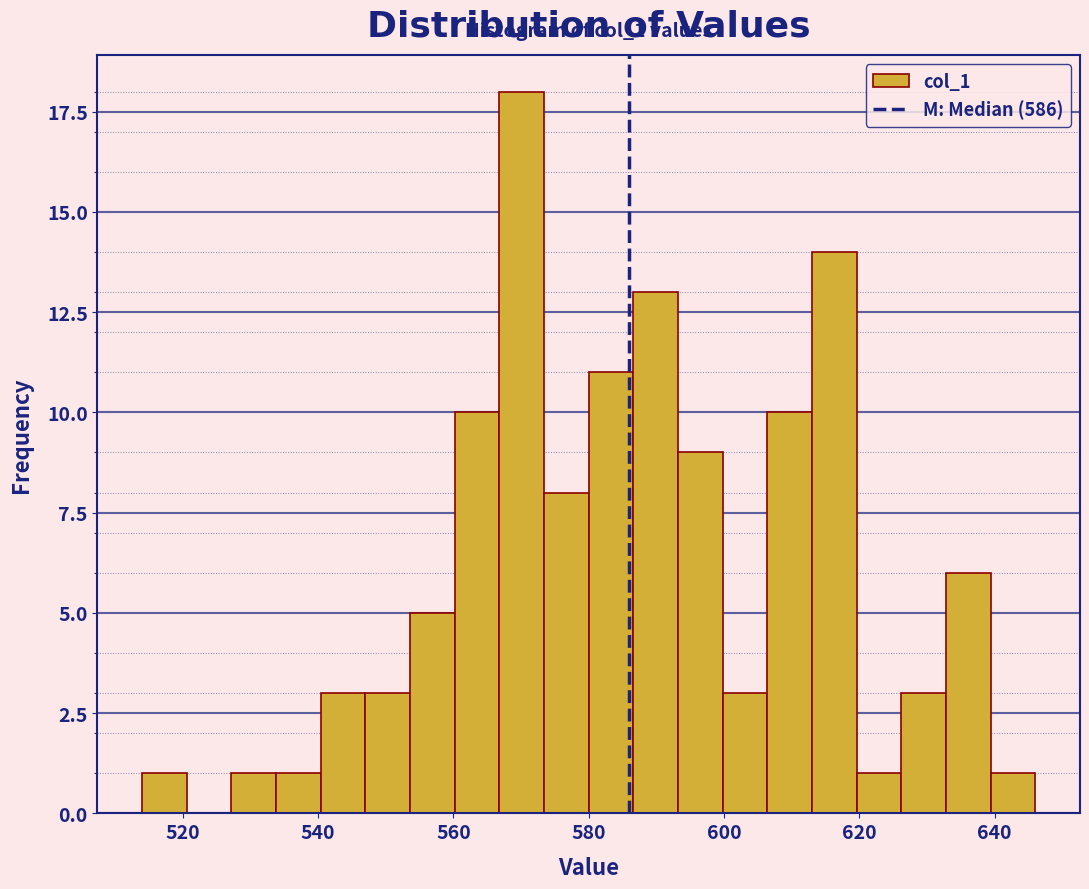

Around what value on the x-axis is the tallest bar? Give the approximate position of its centre, as read against the axis.

570